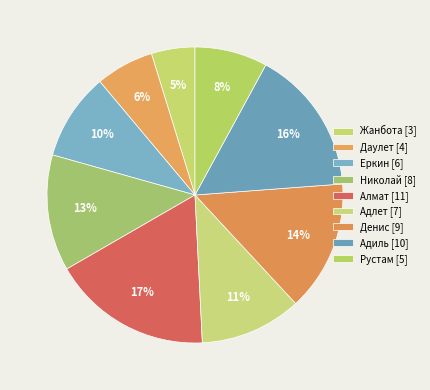

To the nearest percent, what portion does Жанбота represent?

5%